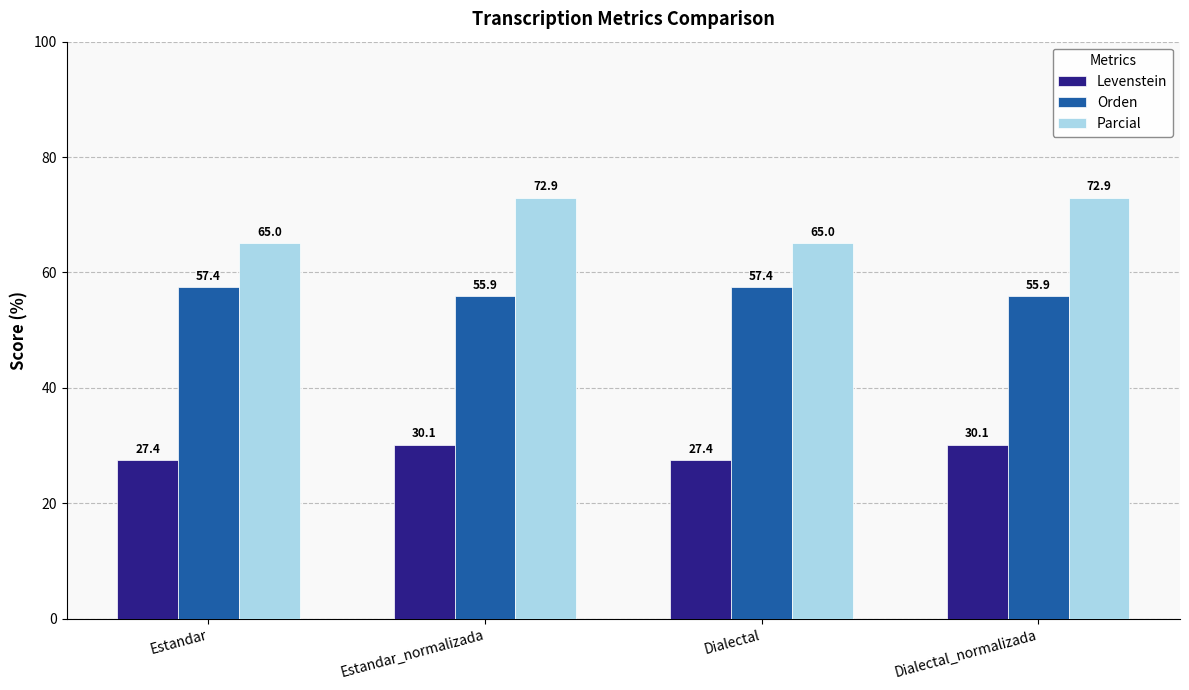

How many bars are there in total?

12